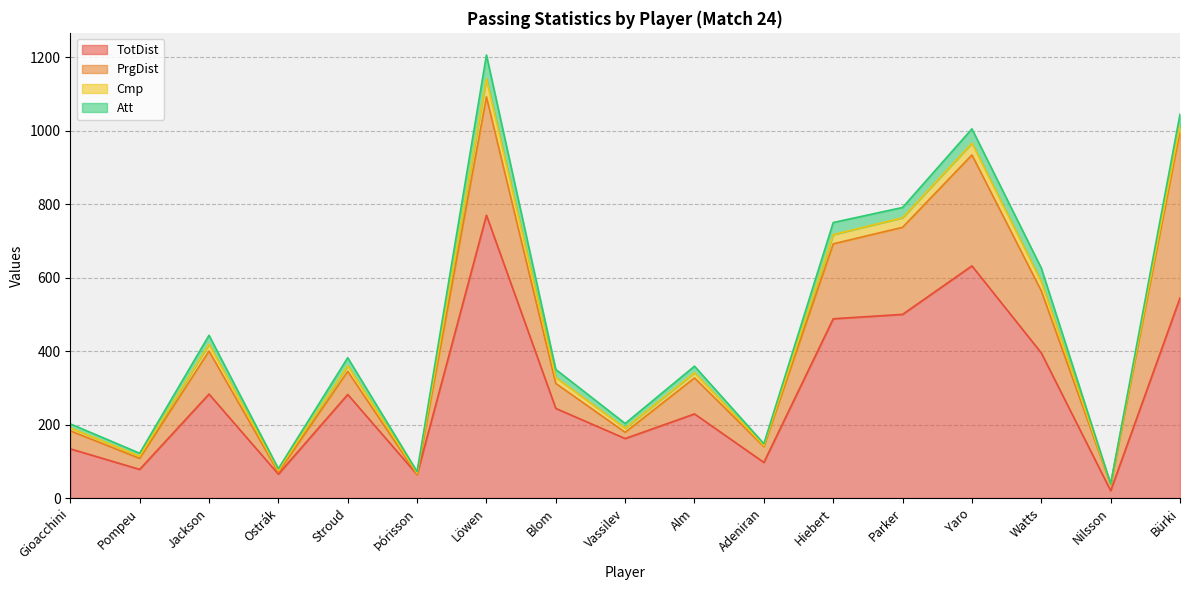

Which series has the largest range (max minus min)?

TotDist